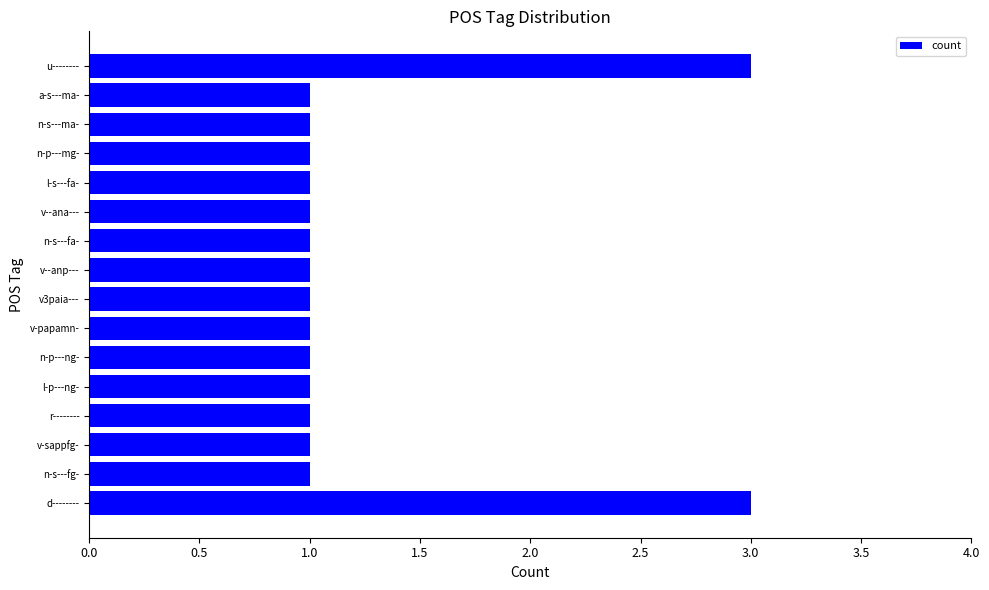

Which has a higher value, u-------- or n-s---fa-?

u--------